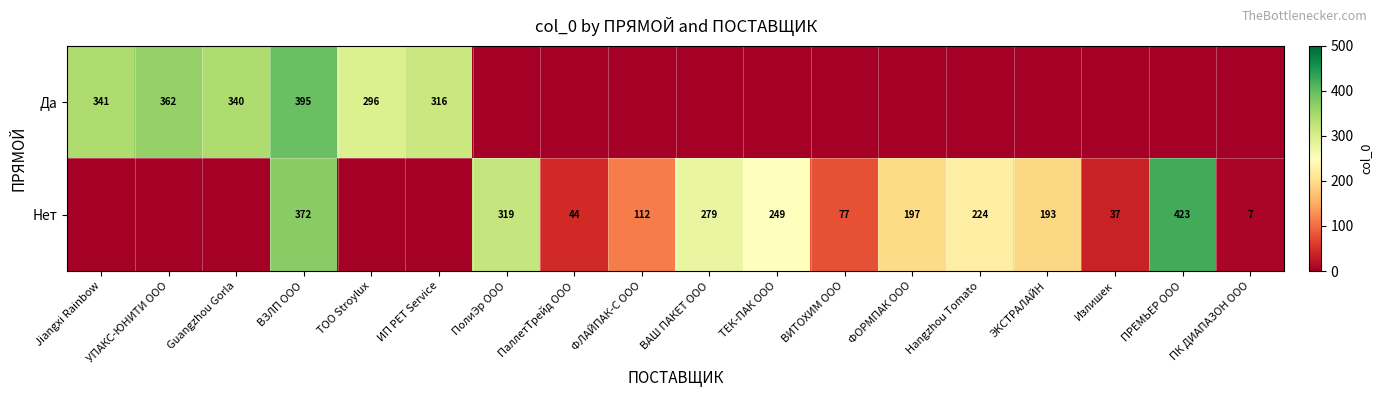

The Нет series shows 135 at Jiangxi Rainbow. True or false?

False